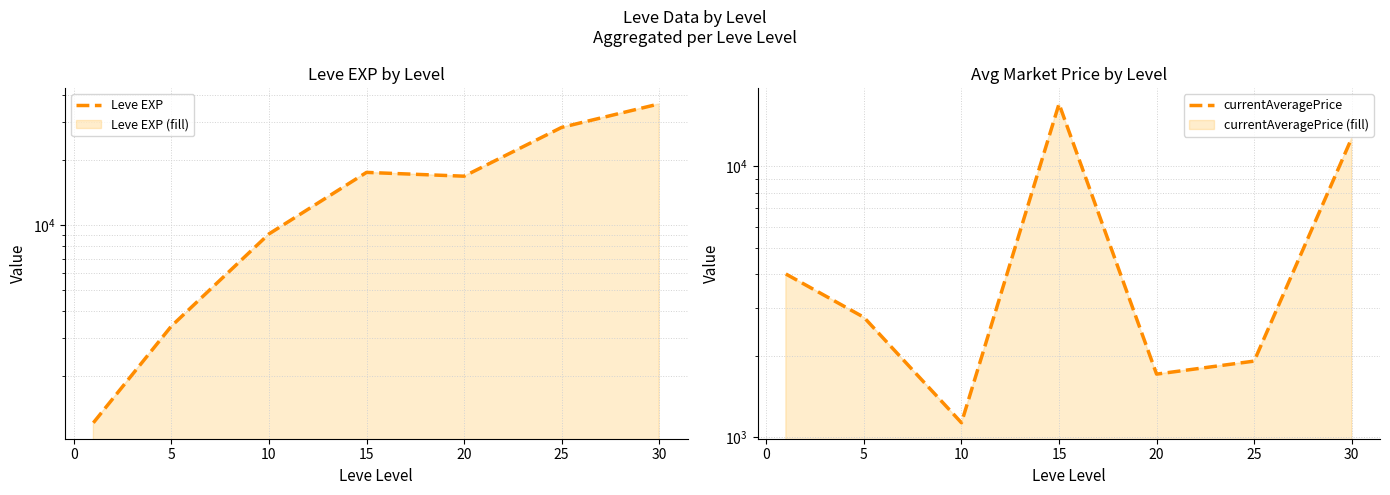

What are all the series names shown in the legend?

Leve EXP, currentAveragePrice